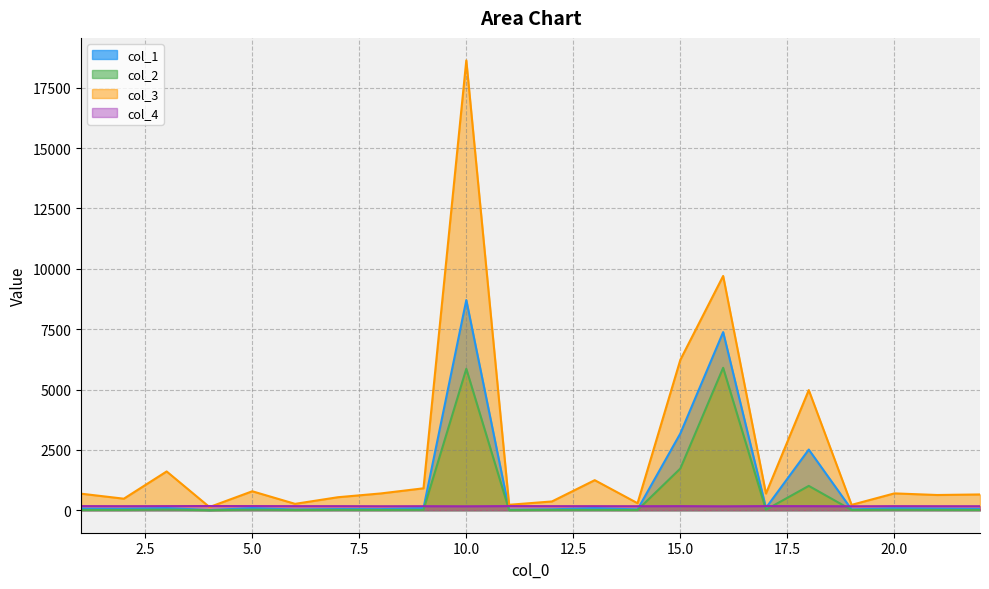

At which label is col_1 closest to 4355?

15.0